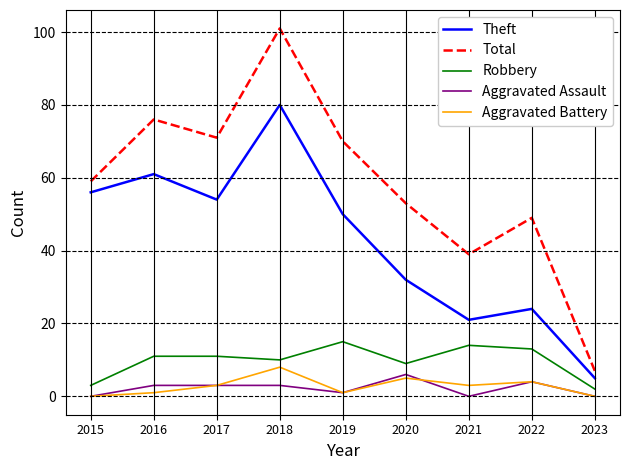

Which series has the widest spread of values?

Total